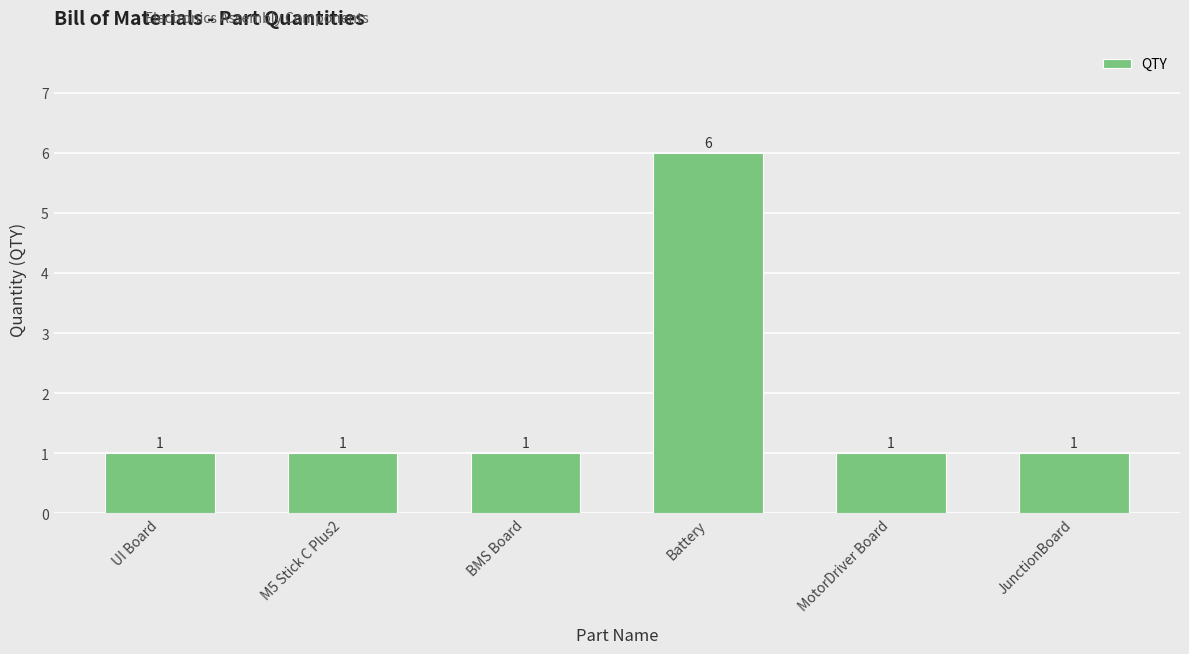

Is it true that the value at Battery is 4?

False